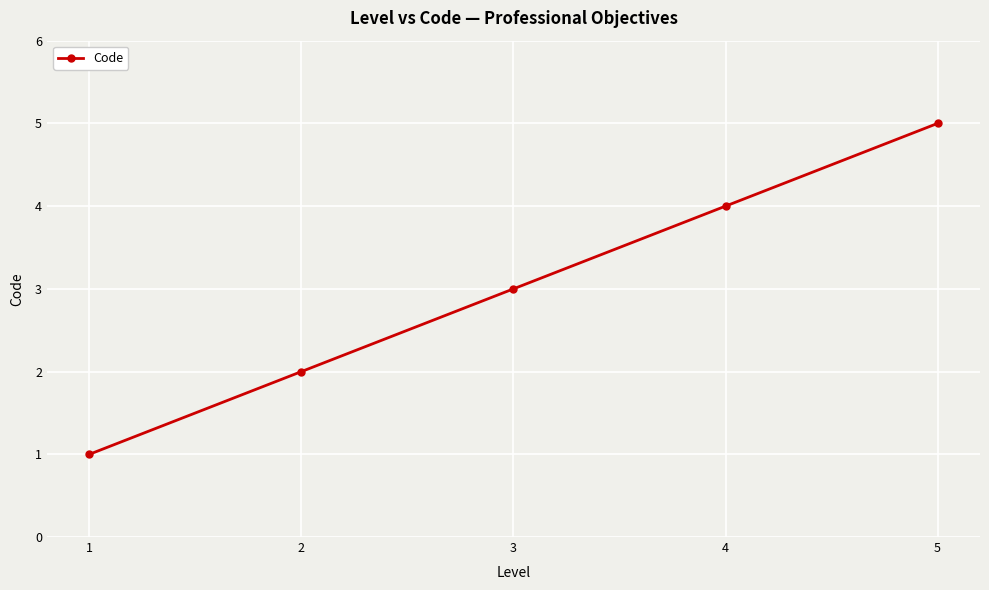

How many lines are shown in the chart?

1